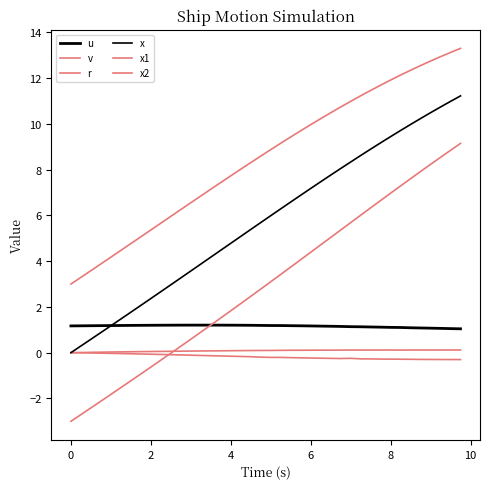

Which series has the widest spread of values?

x2